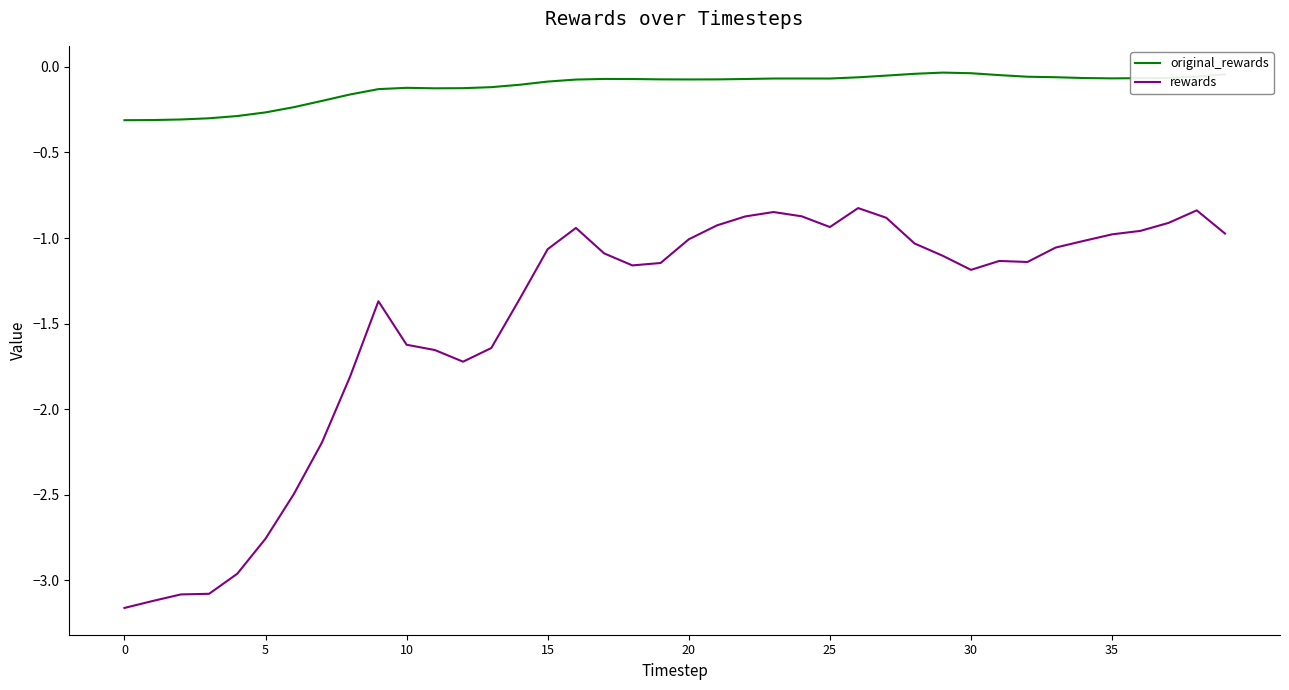

Rank the series by their average value, from highest to lowest.

original_rewards, rewards